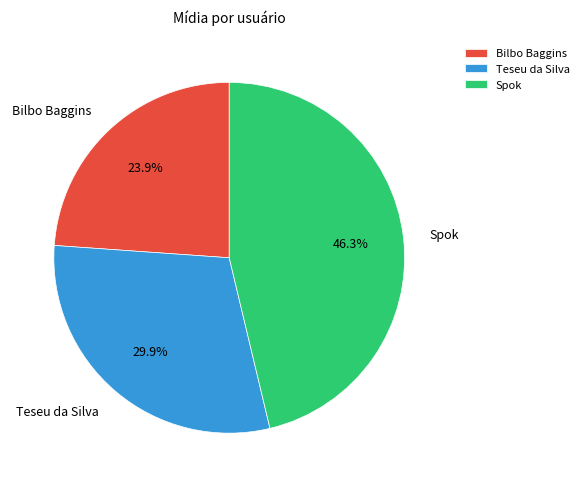

Which category has the smallest portion of the pie?

Bilbo Baggins